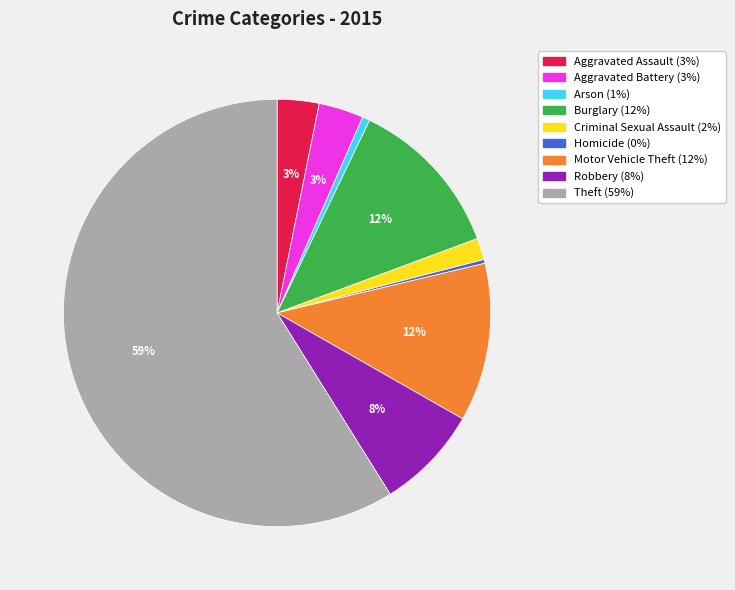

How many slices are in this pie chart?

9